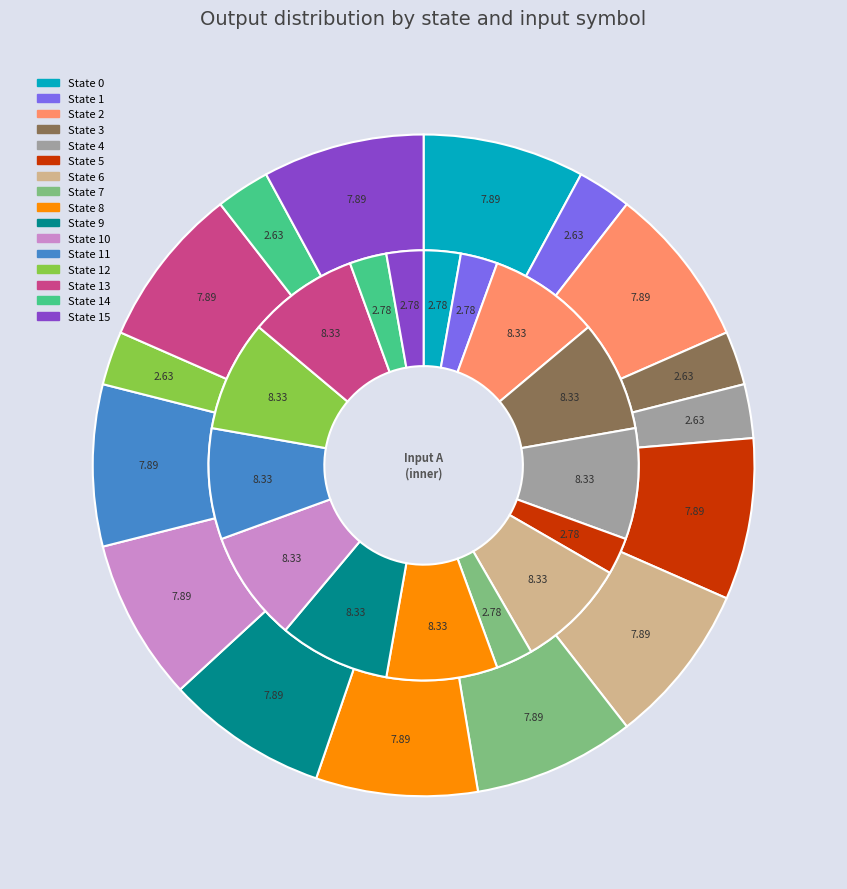

Which has a higher value, State 5 or State 6?

State 6